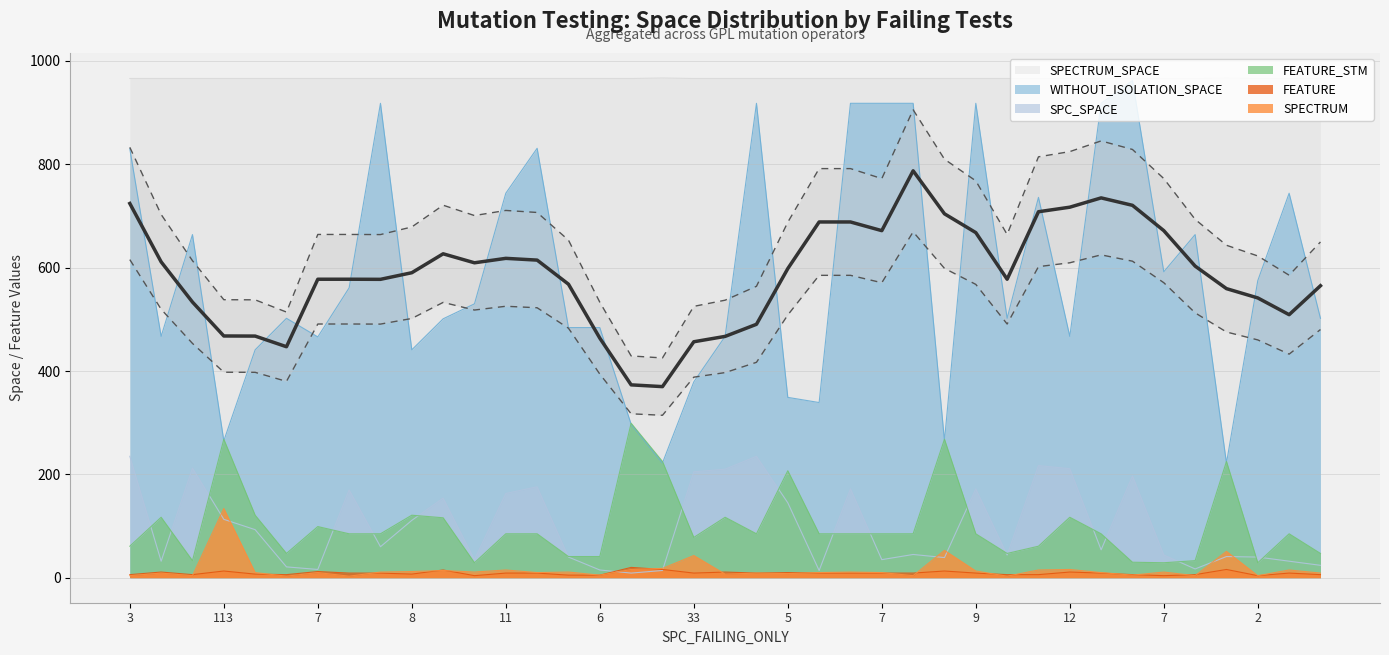

Which category has the highest value in the FEATURE series?

9